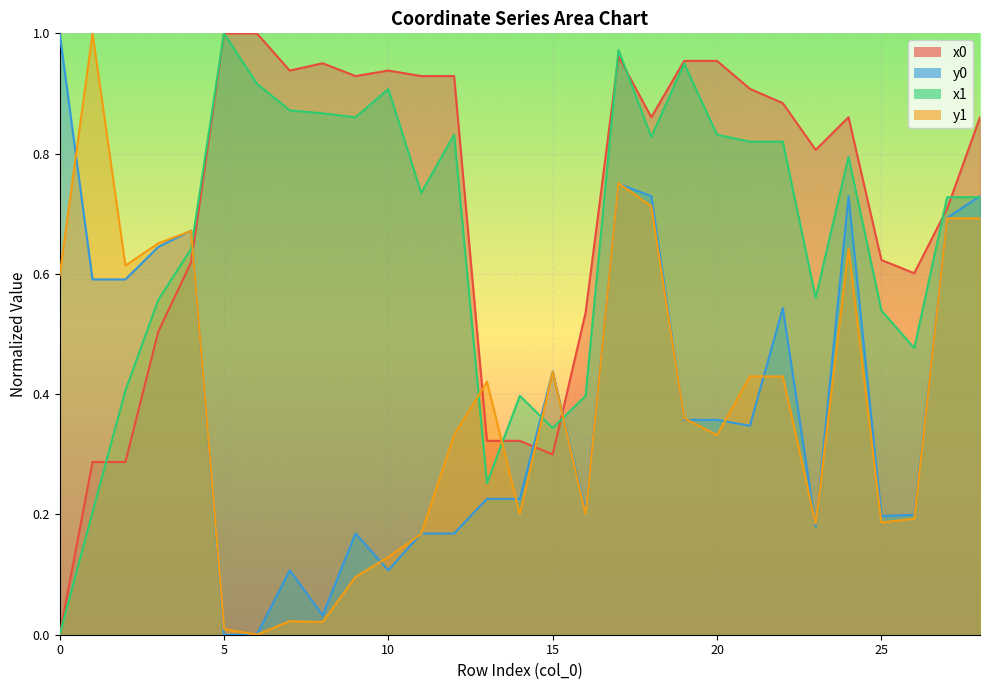

Rank the categories by y0 value from lowest to highest.

5, 6, 8, 7, 10, 9, 11, 12, 23, 25, 26, 16, 13, 14, 21, 19, 20, 15, 22, 1, 2, 3, 4, 27, 18, 24, 28, 17, 0